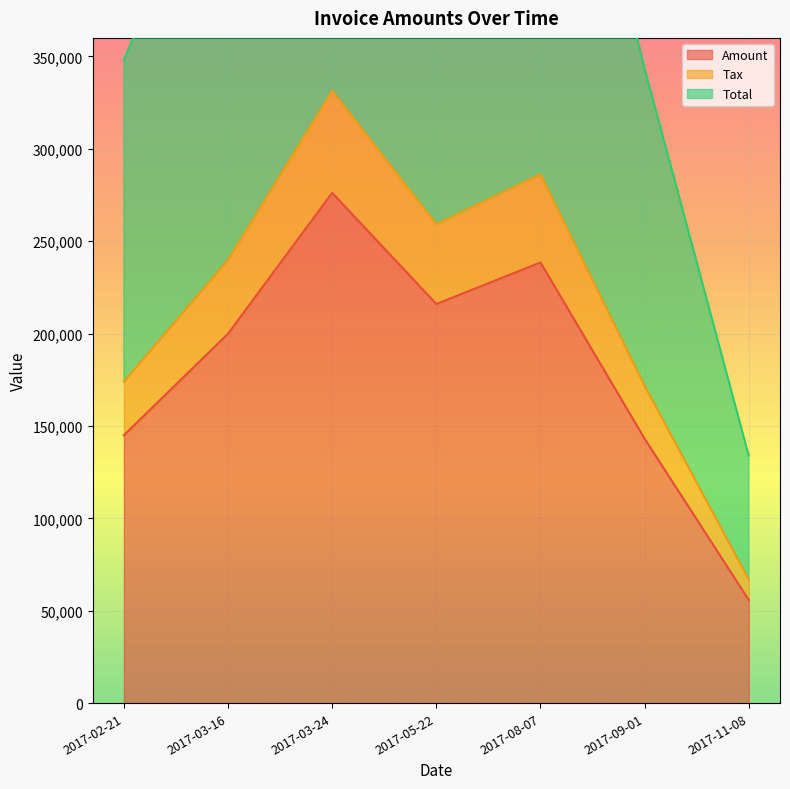

True or false: Total and Amount cross at least once.

False